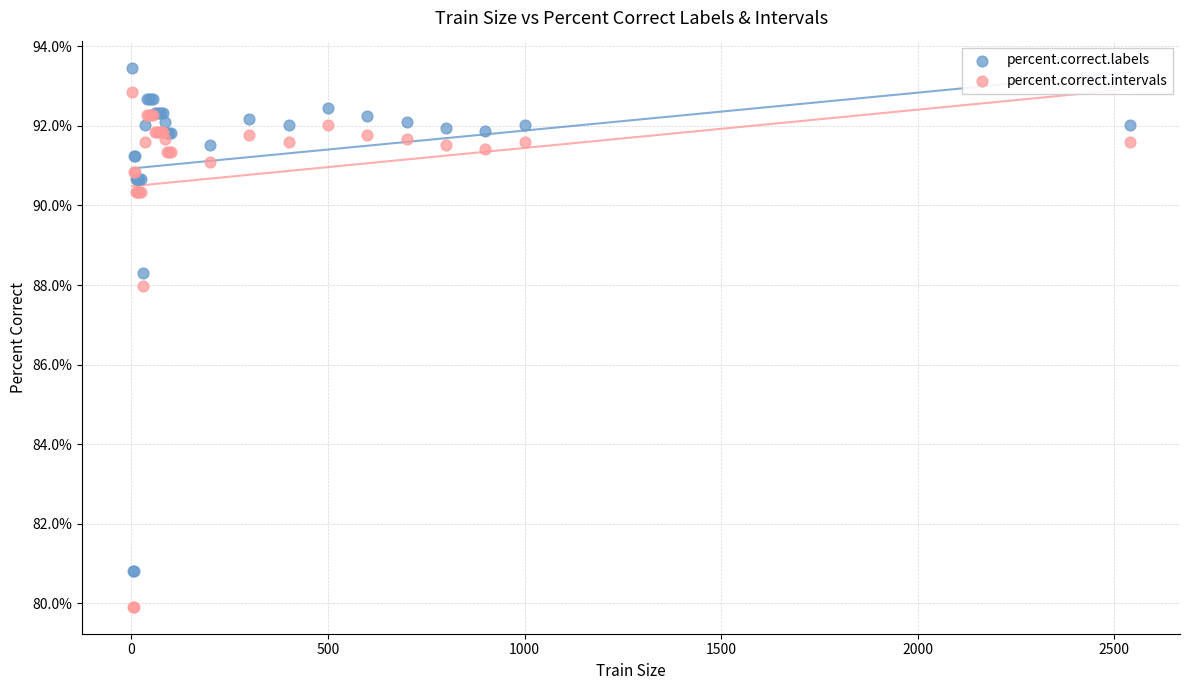

What is the X range (max minus min) for the scatter plot?

2538.0